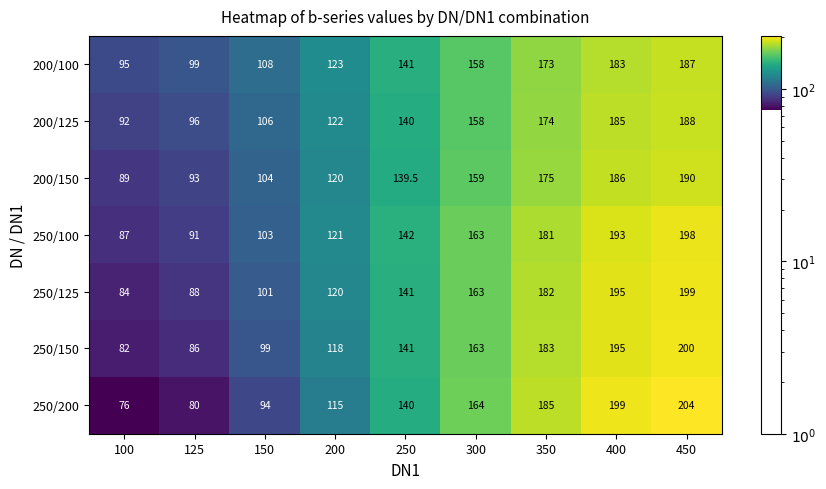

Which series has the largest range (max minus min)?

250/200